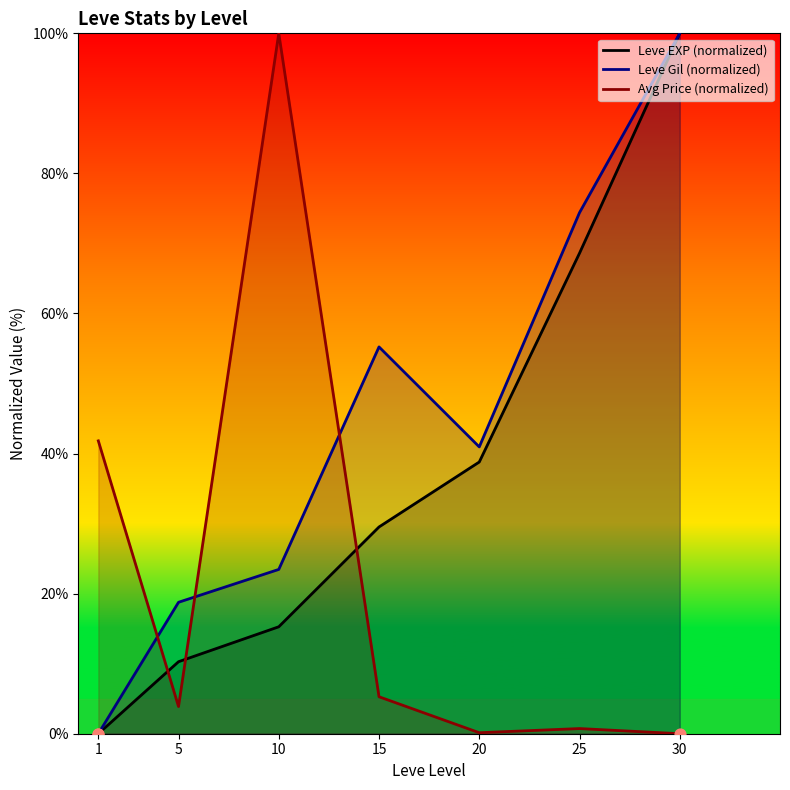

What are all the series names shown in the legend?

Leve EXP (normalized), Leve Gil (normalized), Avg Price (normalized)